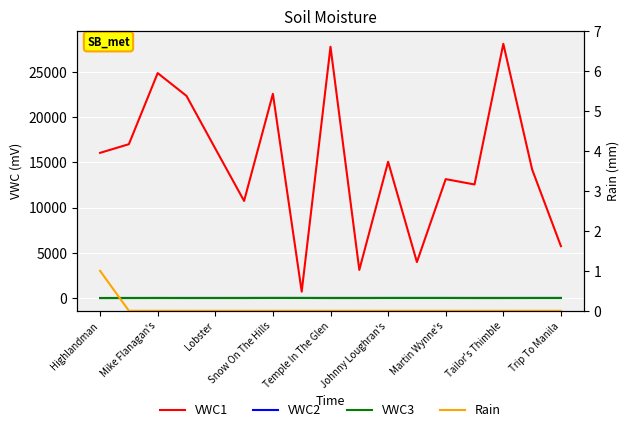

Is the value of VWC3 at Snow On The Hills greater than the value of Rain at Johnny Loughran's?

Yes